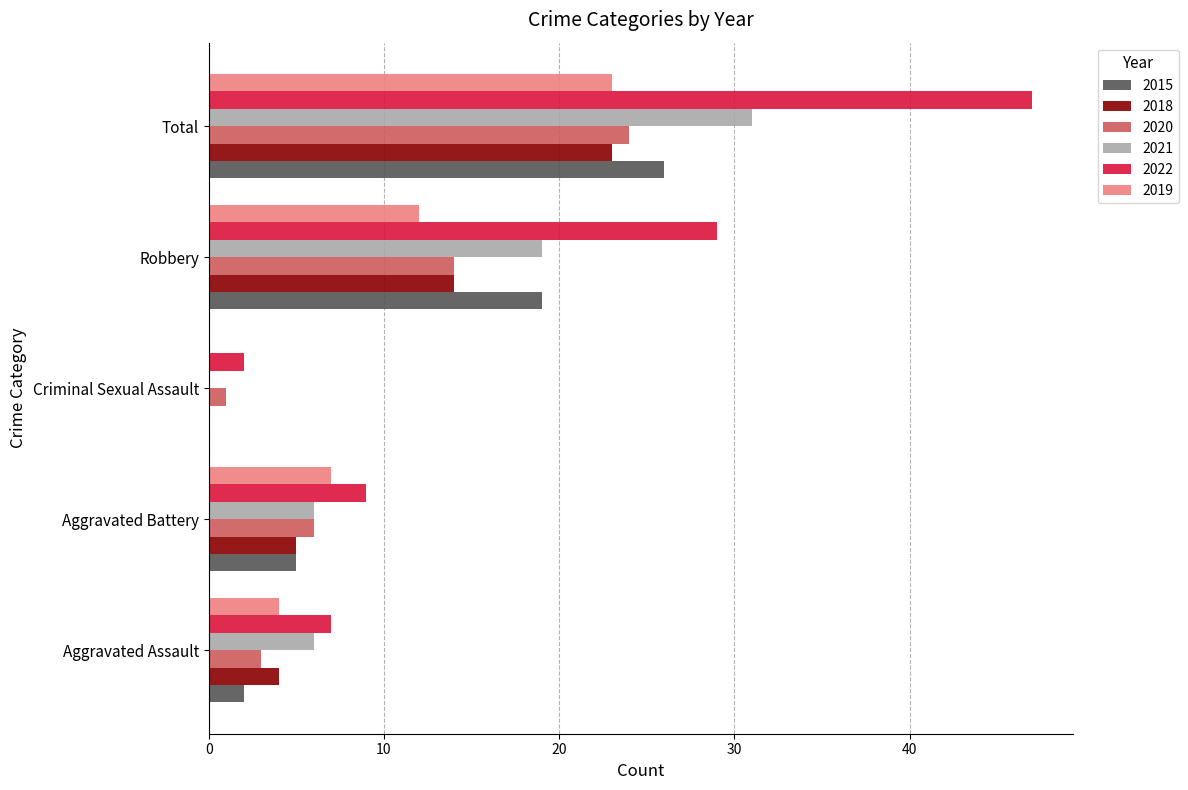

Is it true that 2020 equals 14 at Robbery?

True